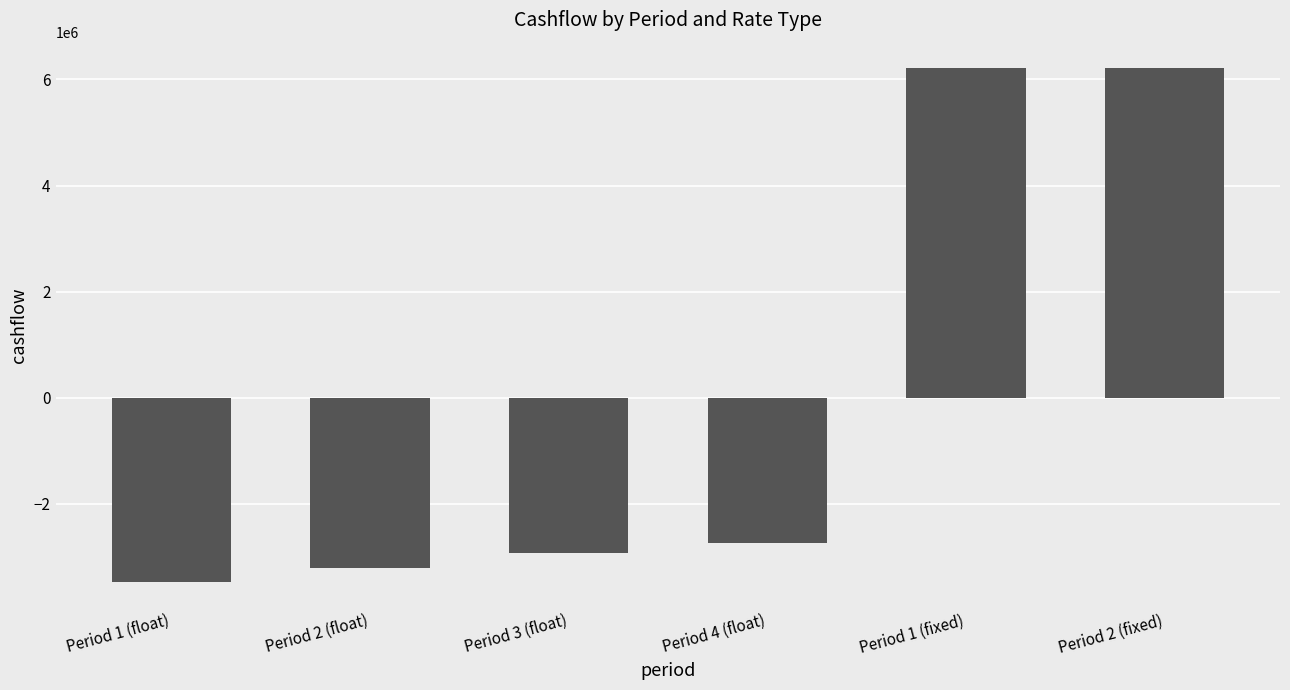

Between Period 1 (fixed) and Period 2 (float), which is larger?

Period 1 (fixed)